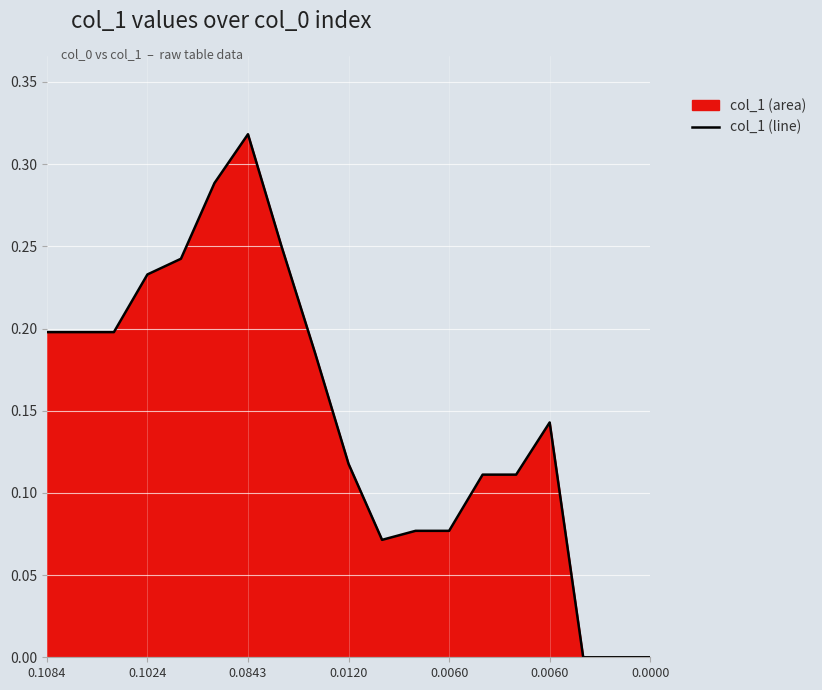

How many interior local peaks (higher than both neighbors) does the data have?

2